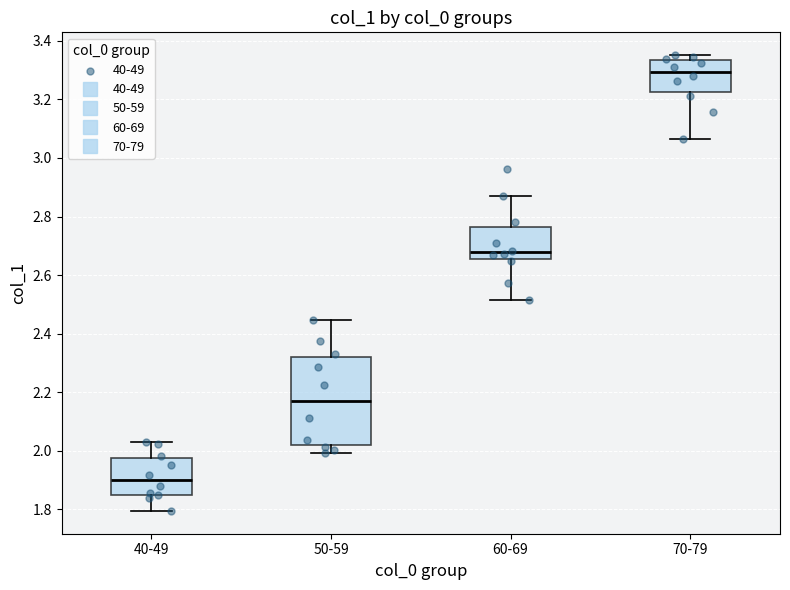

Which box has the lowest median line?

40-49